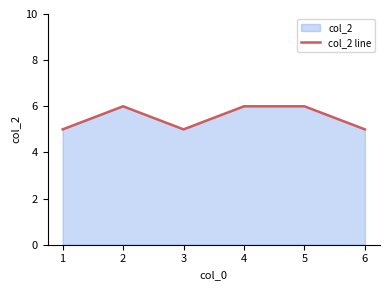

What is the value of the 6th point from the left?

5